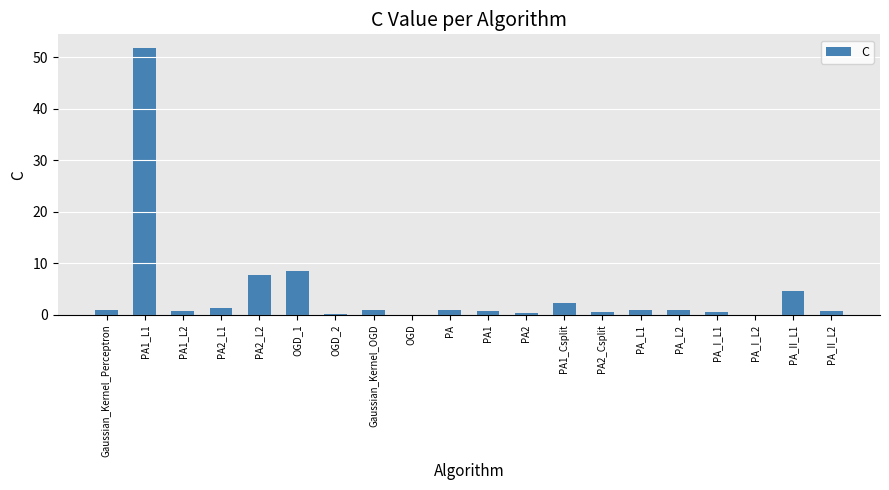

At which category does the chart reach its peak across all series?

PA1_L1